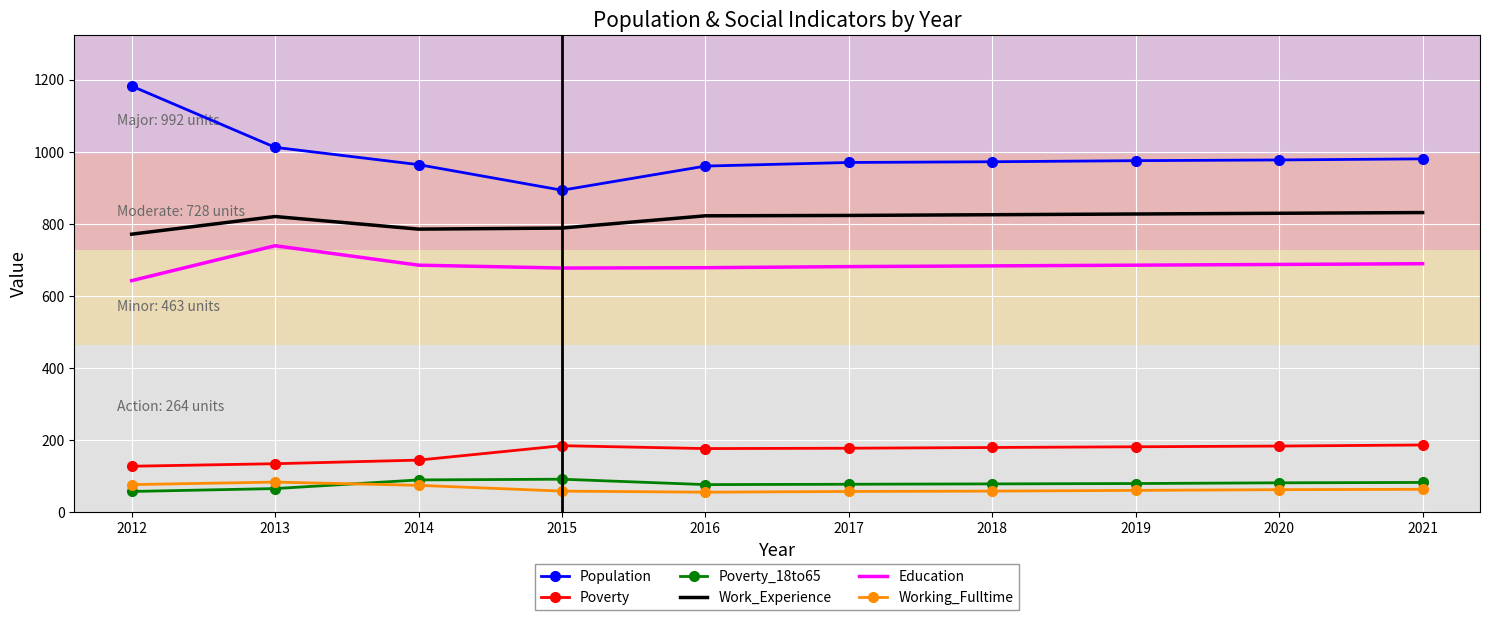

Which category has the lowest value in the Education series?

2012